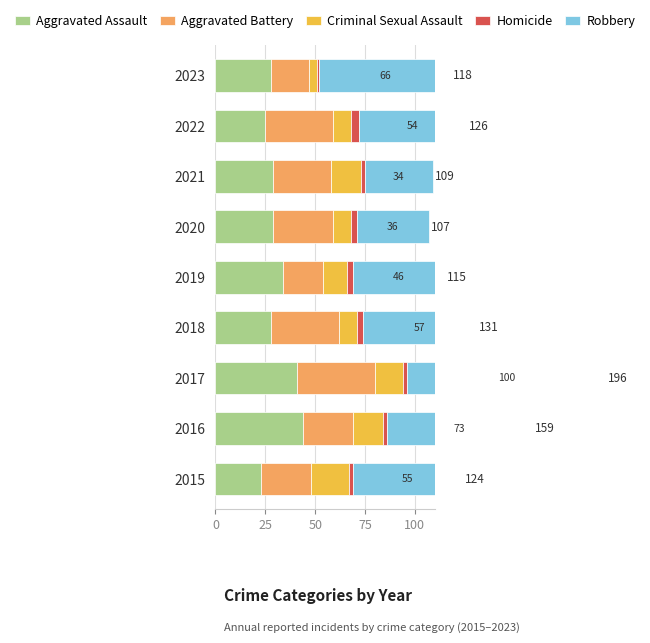

What is the value of the Robbery bar at the 9th from the left?

66